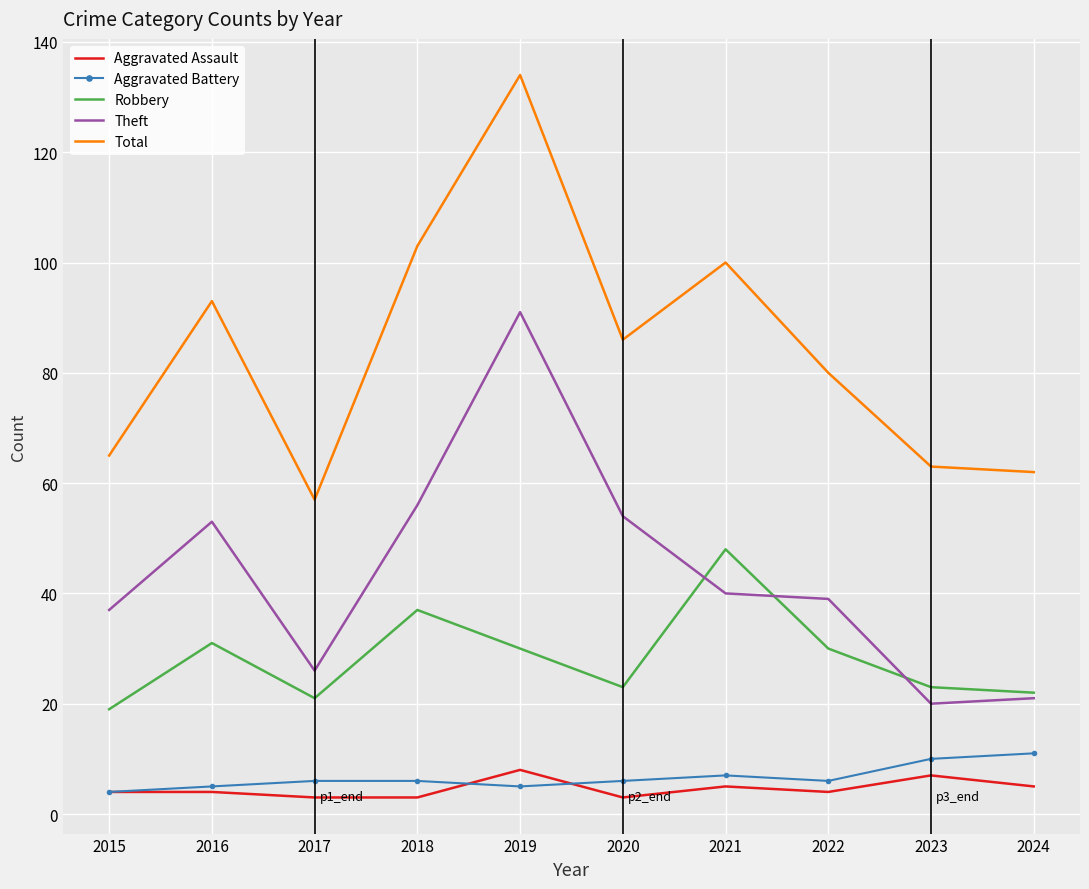

Is it true that Robbery equals 23 at 2020?

True